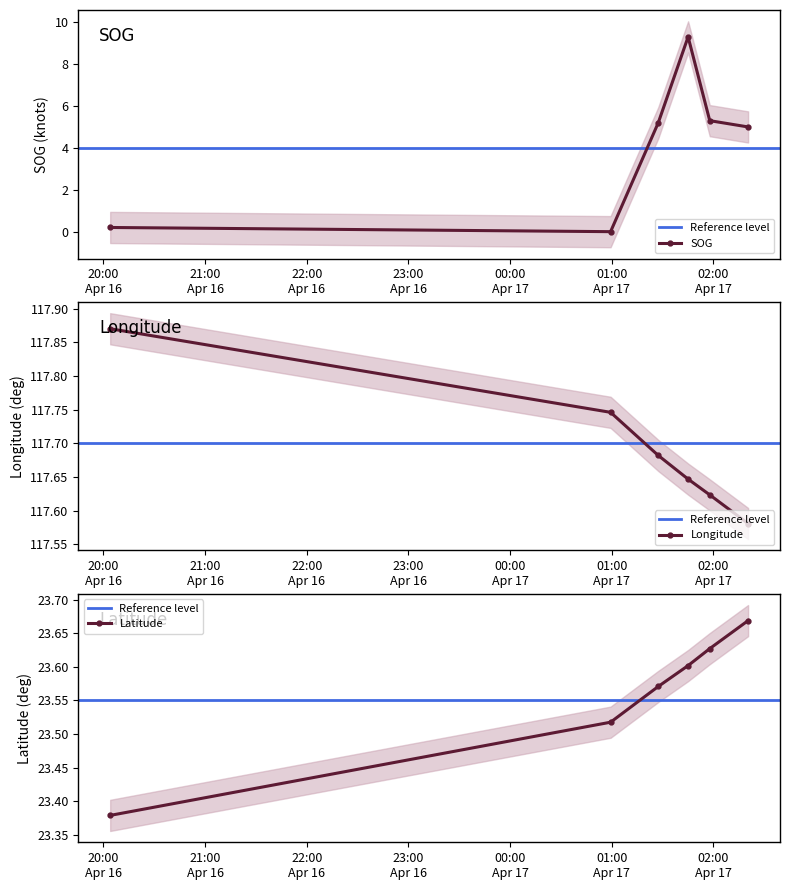

What is the difference between the highest and lowest values at 2024-04-17 00:59:17?

117.7